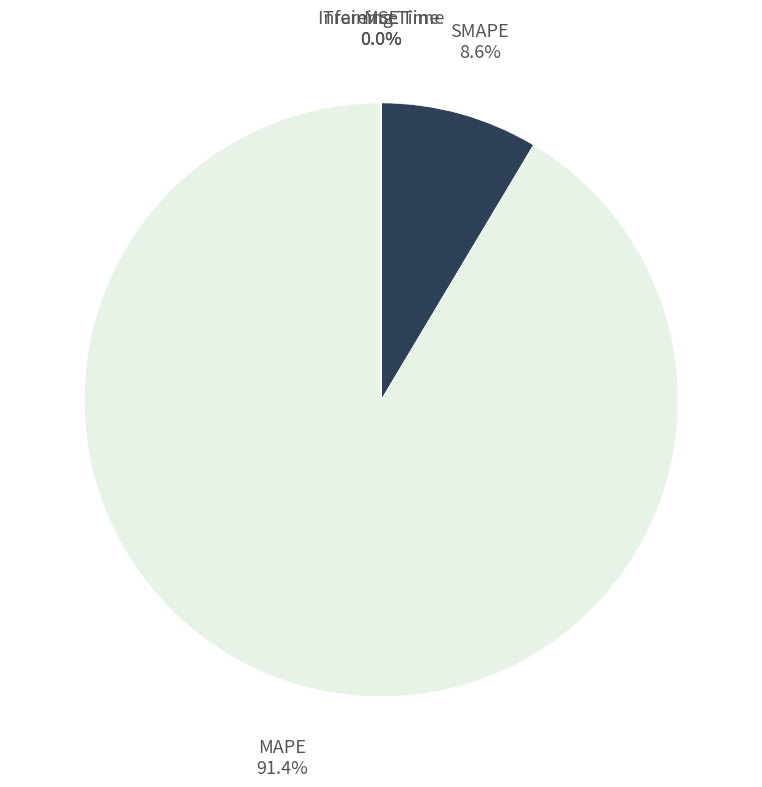

Which slice is the largest?

MAPE